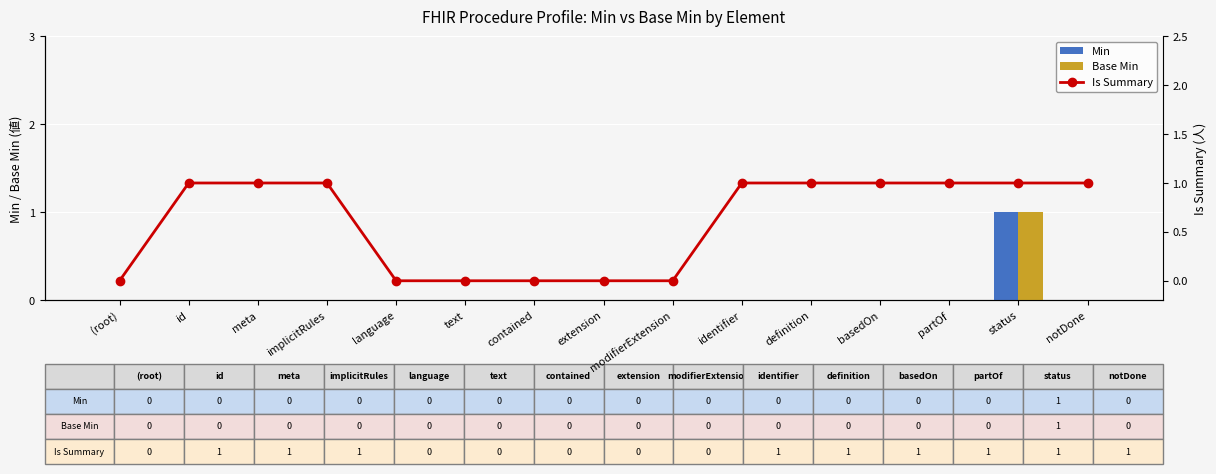

Is it true that Is Summary equals 0 at partOf?

False